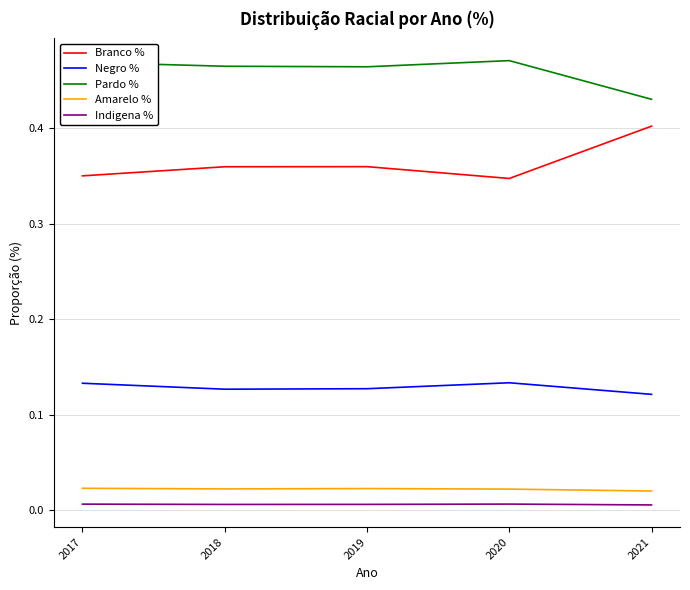

At which label is Pardo % closest to 0?

2021